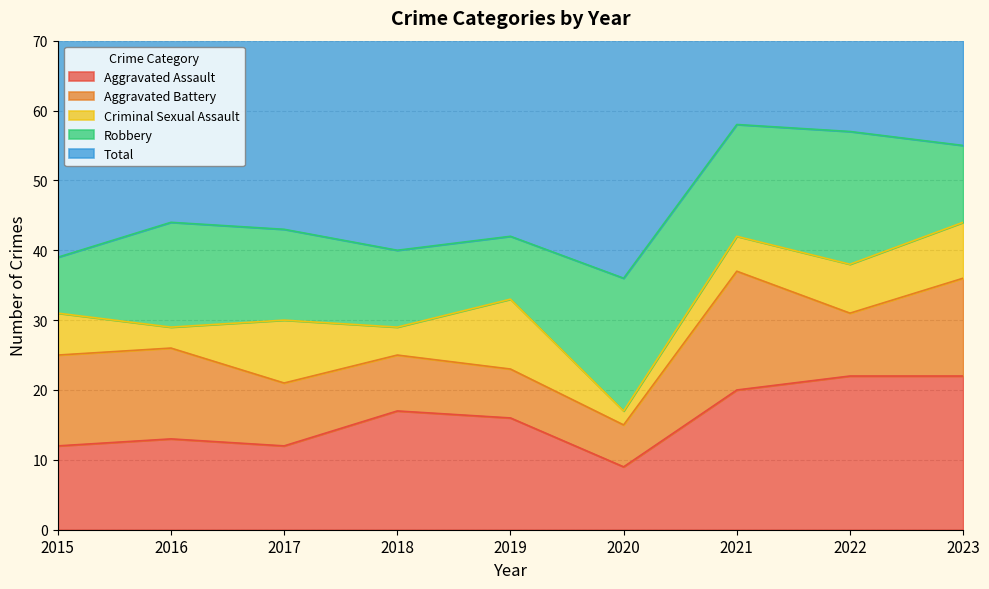

Is the value of Aggravated Assault at 2021 greater than the value of Total at 2022?

No